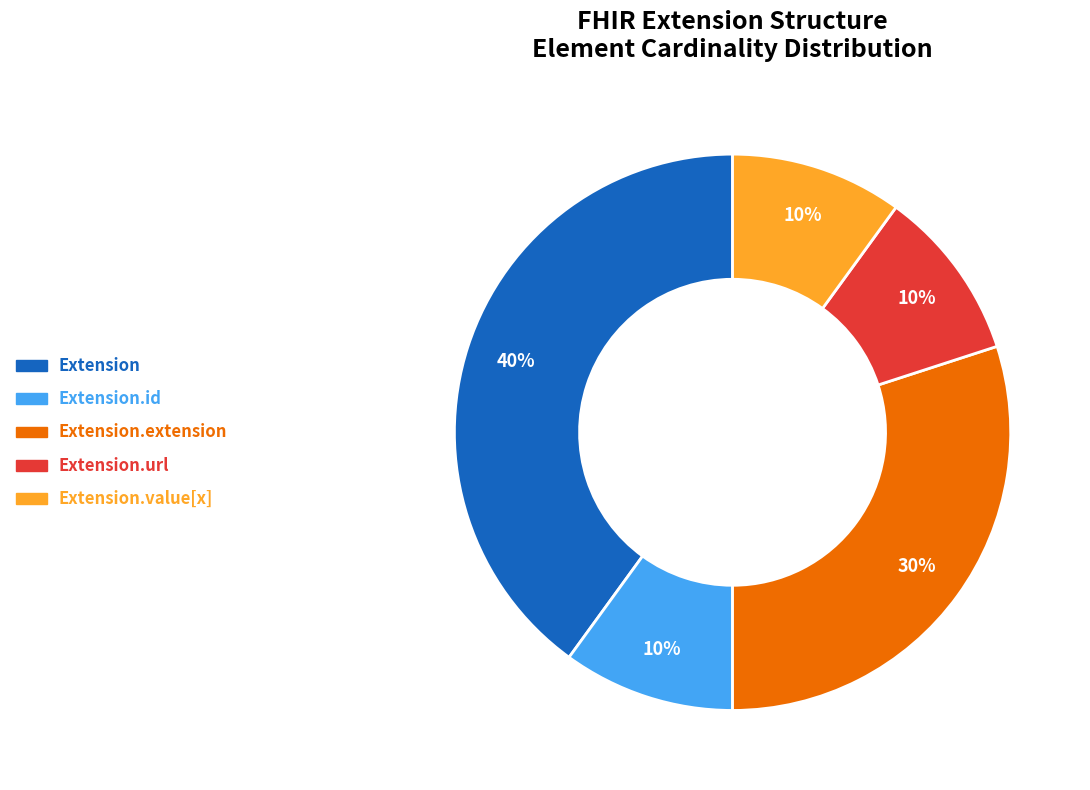

True or false: Extension.value[x] accounts for 10% of the total.

True